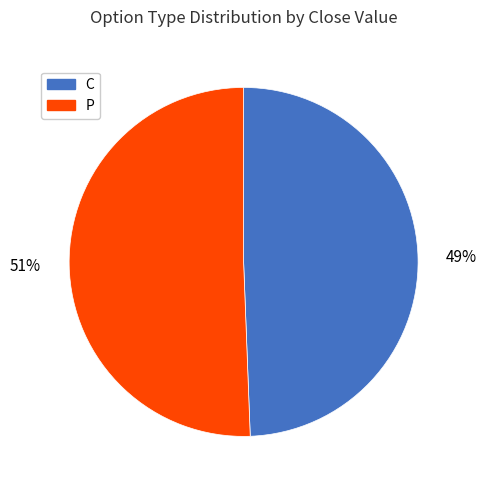

True or false: C accounts for 57% of the total.

False